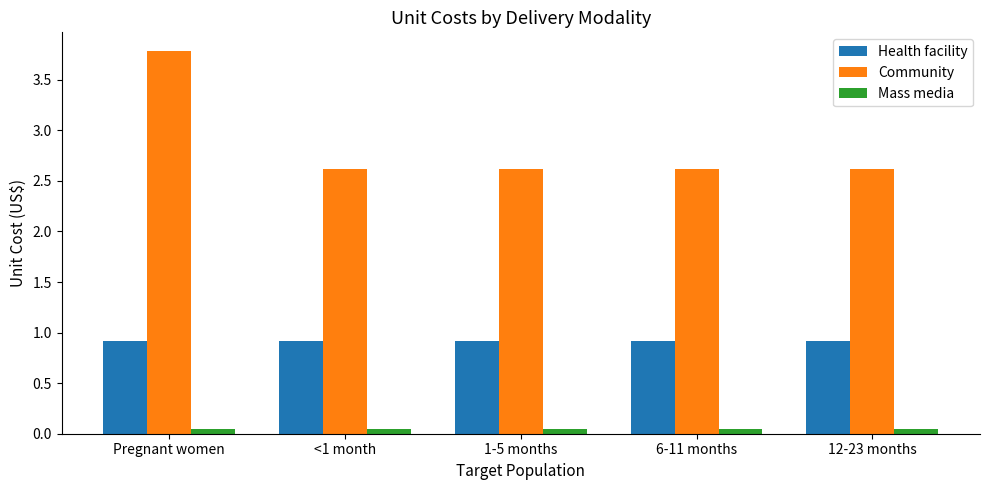

What are all the series names shown in the legend?

Health facility, Community, Mass media